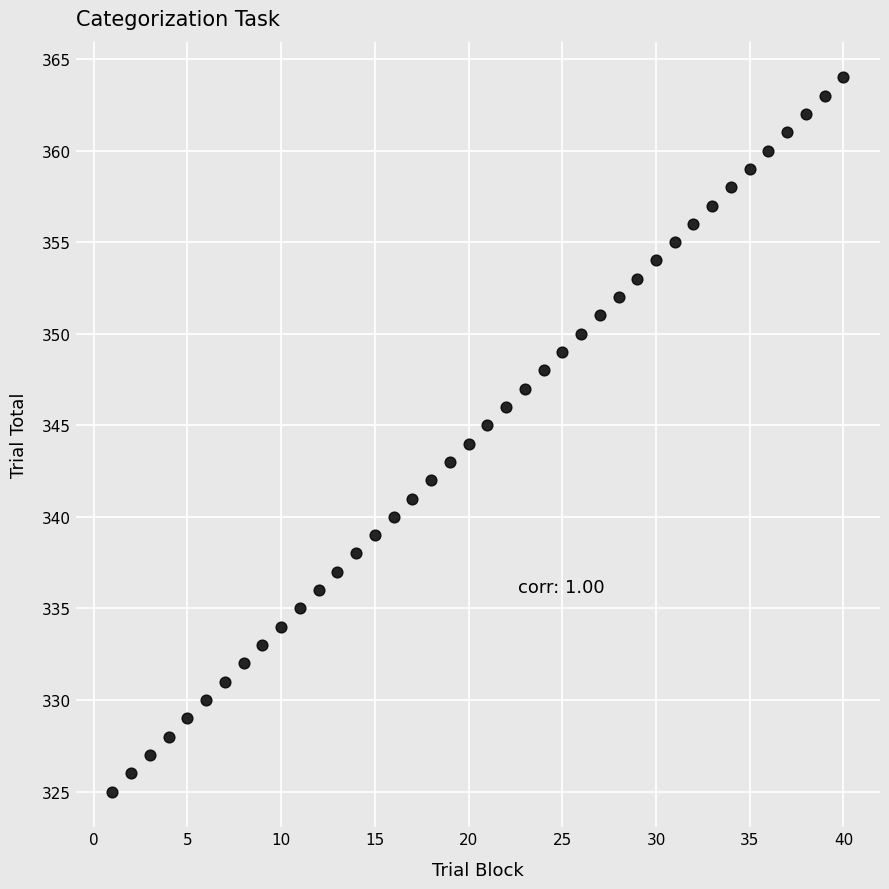

What is the range of X values (max minus min)?

39